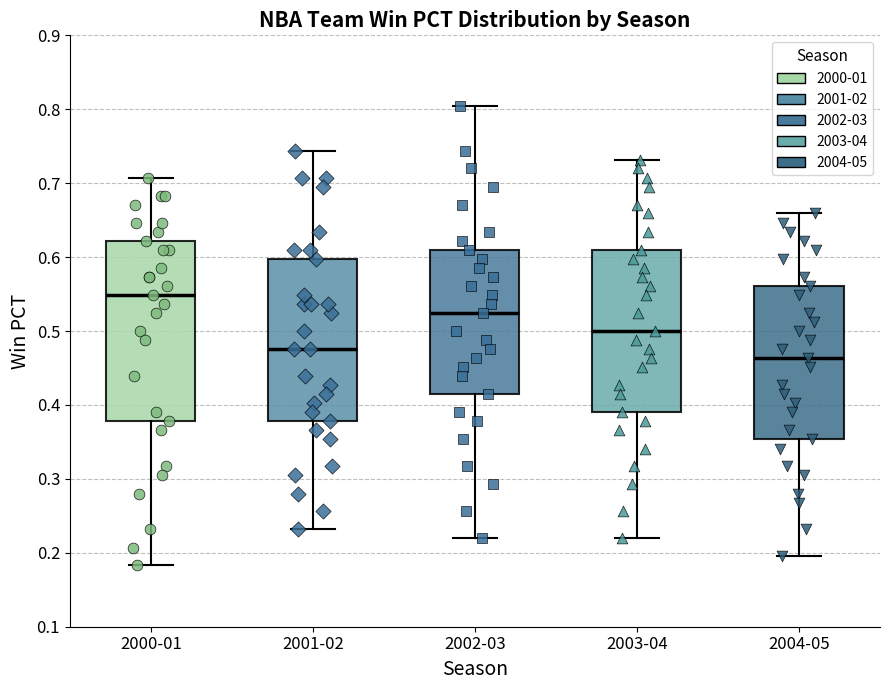

Where does the lower whisker of the box for 2003-04 end on the y-axis? The values are not printed on the chart, so give them approximately, as read against the axis.

0.22